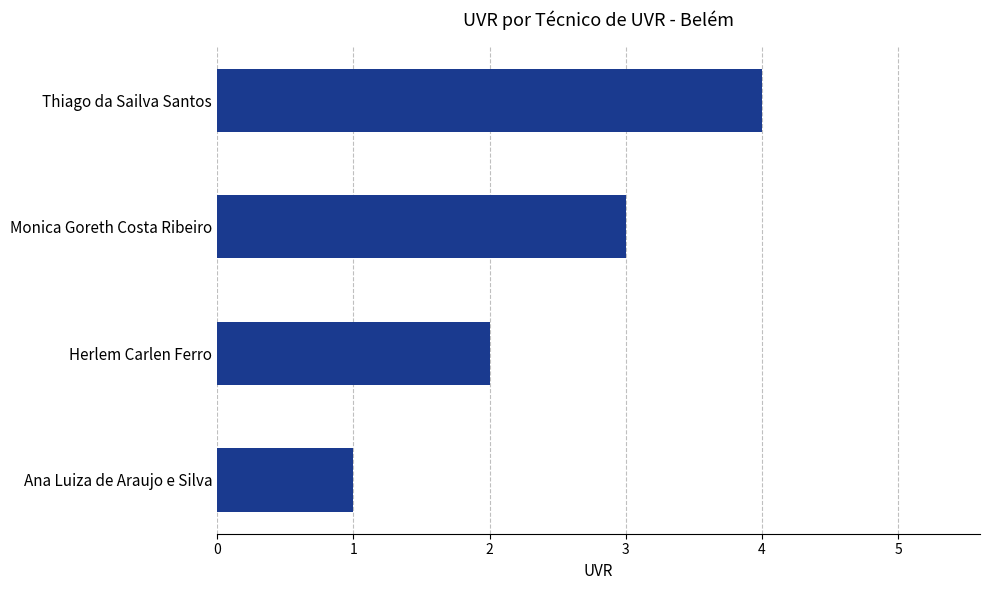

Are the bars horizontal?

Yes